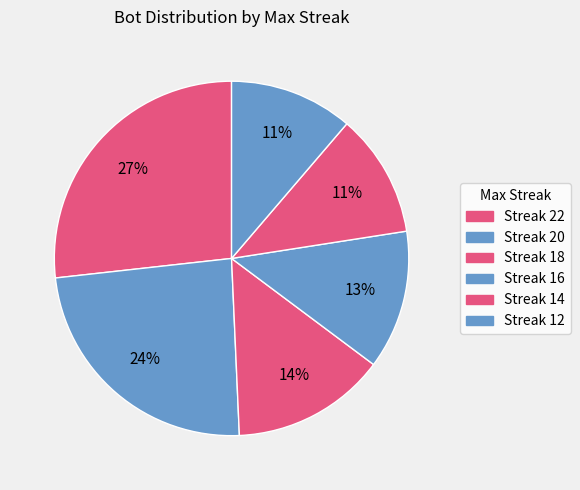

To the nearest percent, what is the average slice percentage?

17%